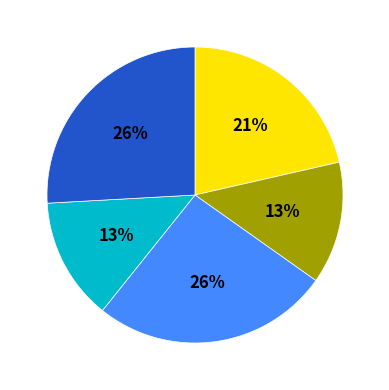

Is there a majority slice in this chart?

No